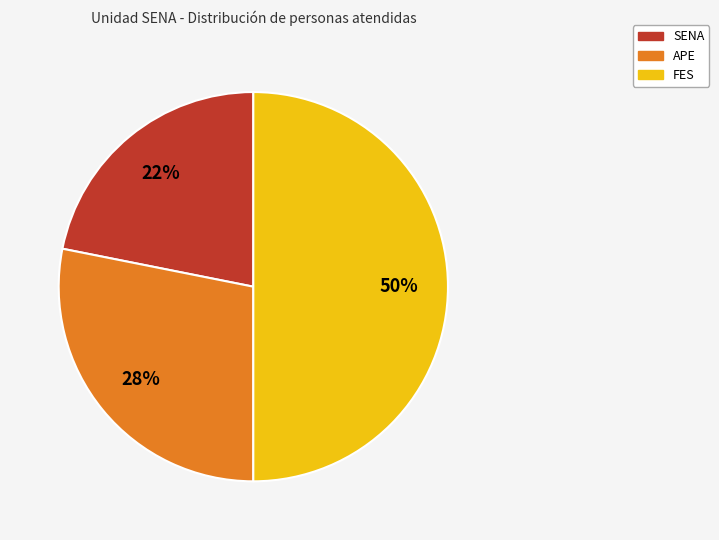

To the nearest percent, what is the difference between the largest and smallest slice percentages?

28%